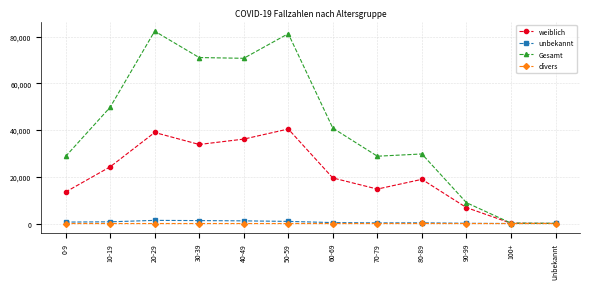

Which series has the widest spread of values?

Gesamt